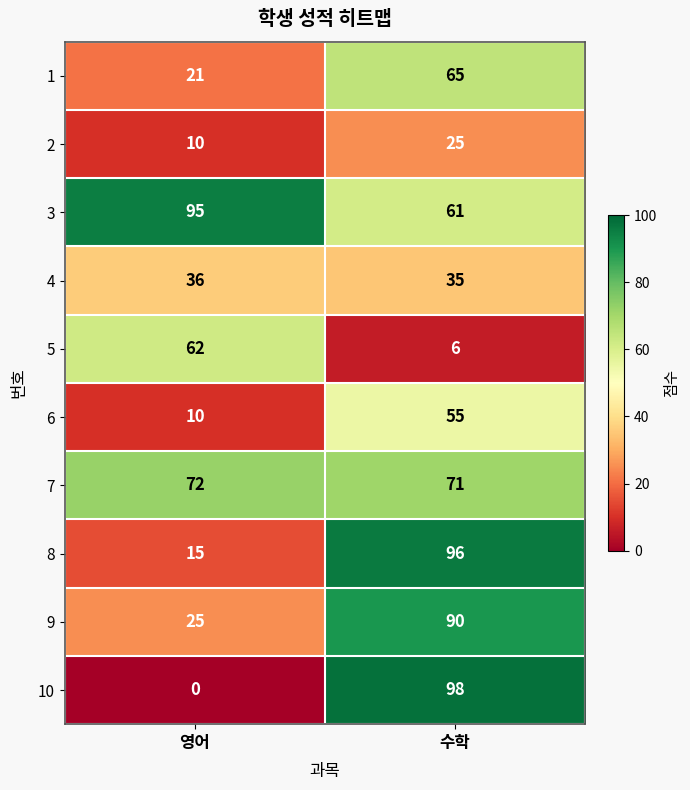

Which series has the widest spread of values?

10